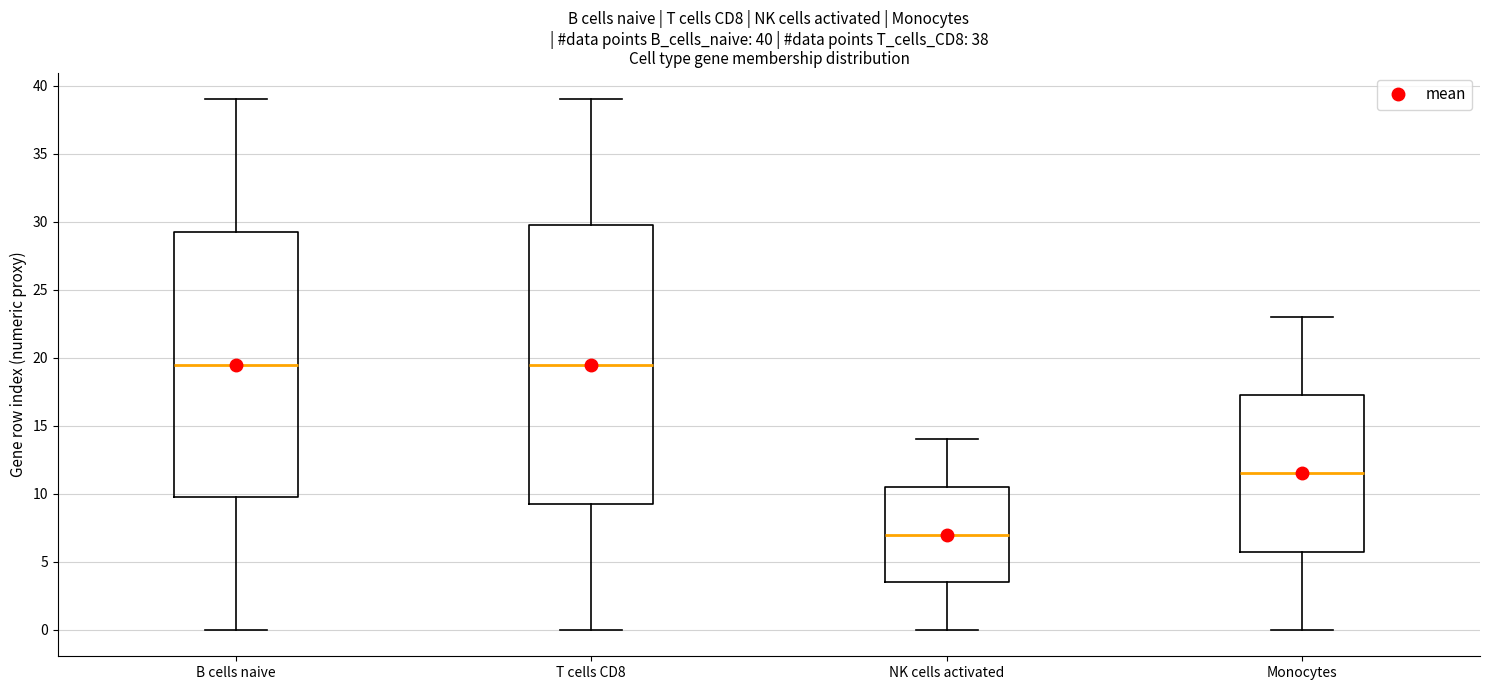

Which box is the tallest, from its lower edge to its upper edge?

T cells CD8